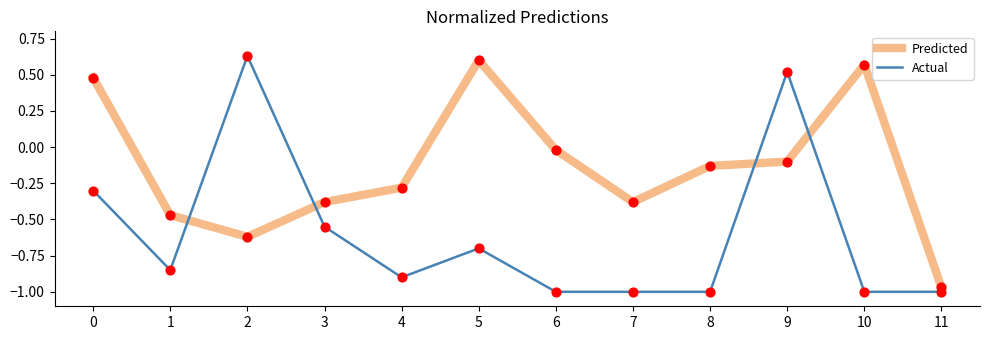

What is the total value across all series at 11?

-2.0